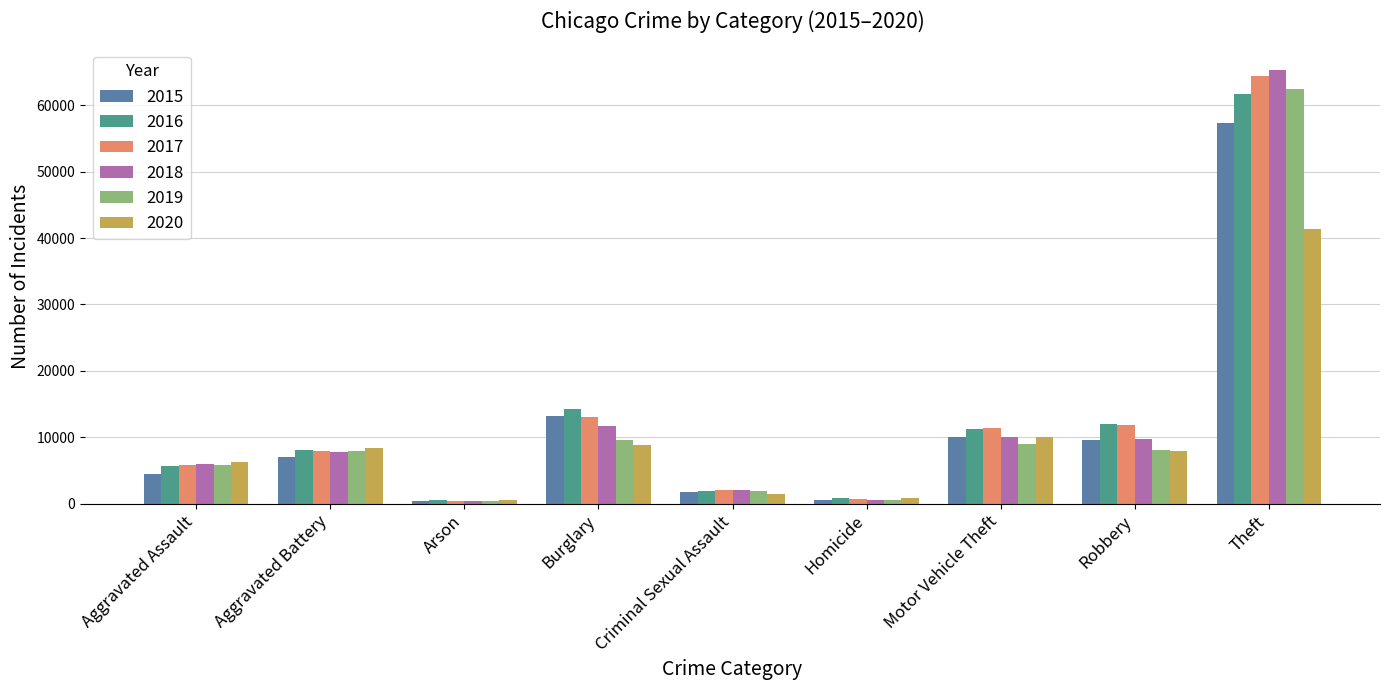

What value does the 2017 series have at Robbery?

11881